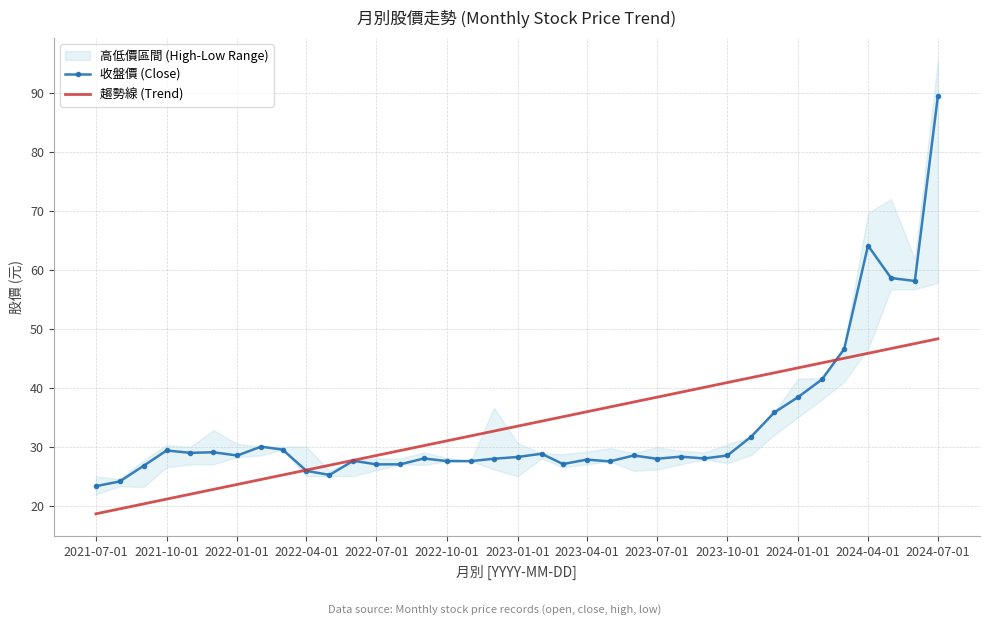

The value of 趨勢線 (Trend) at 2023-01-01 is 44.5. True or false?

False